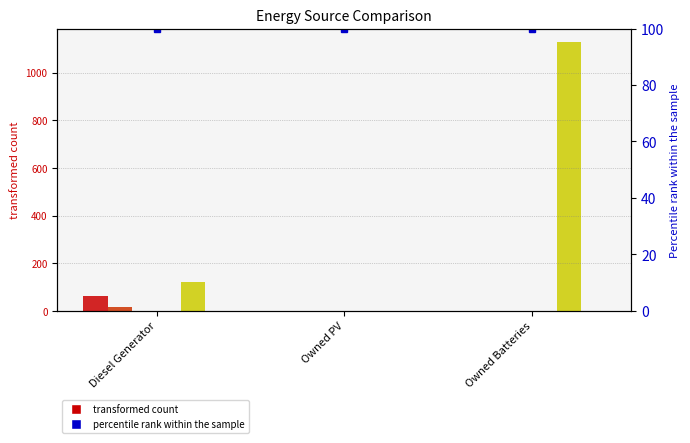

Which has a higher value, Diesel Generator or Owned PV?

Diesel Generator